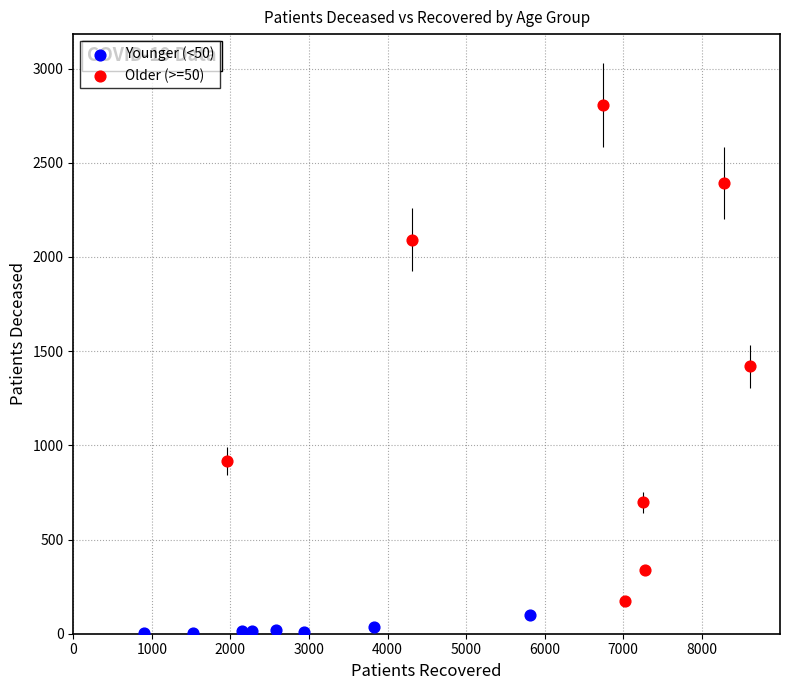

Which series has the widest spread of Y values?

Older (>=50)